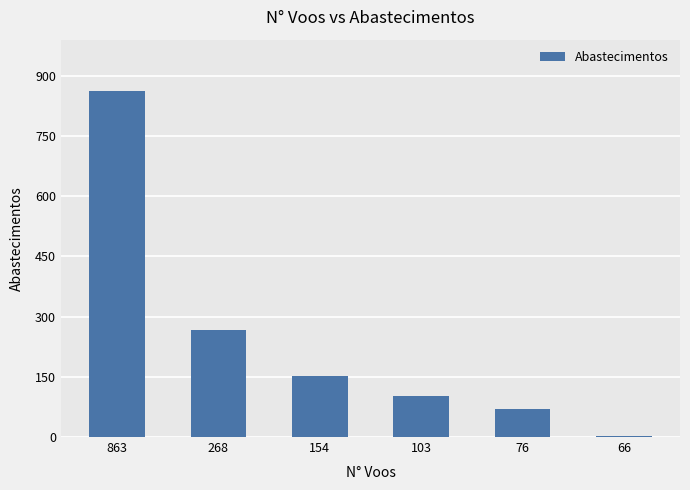

Is it true that the value at 154 is 152?

True